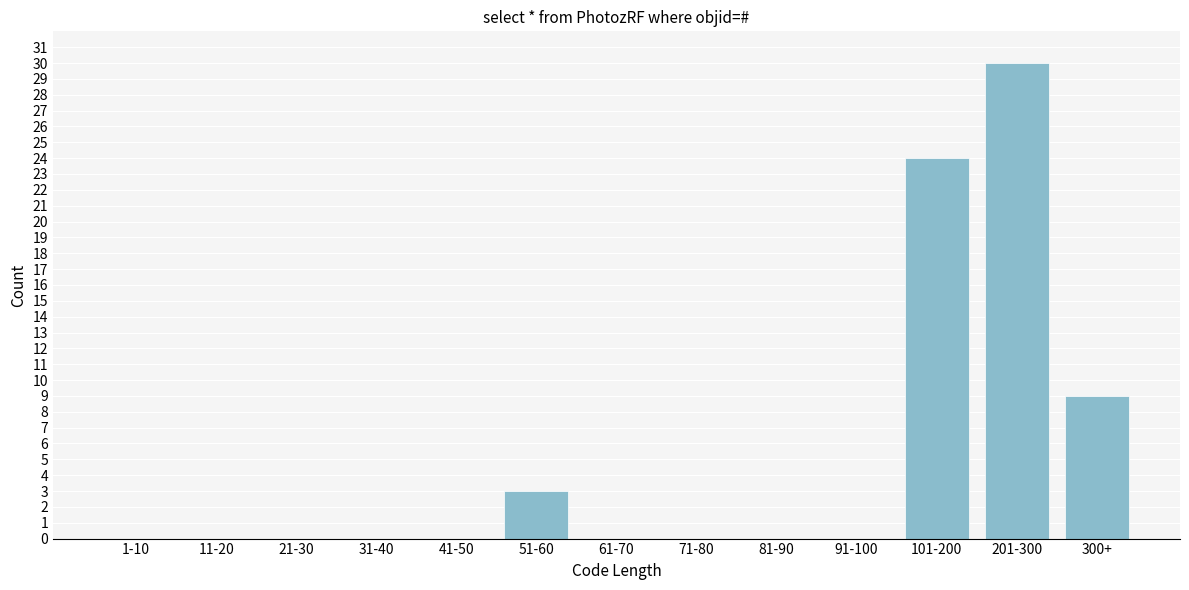

Reading left to right, extract all data points from this chart.

1-10=0	11-20=0	21-30=0	31-40=0	41-50=0	51-60=3	61-70=0	71-80=0	81-90=0	91-100=0	101-200=24	201-300=30	300+=9